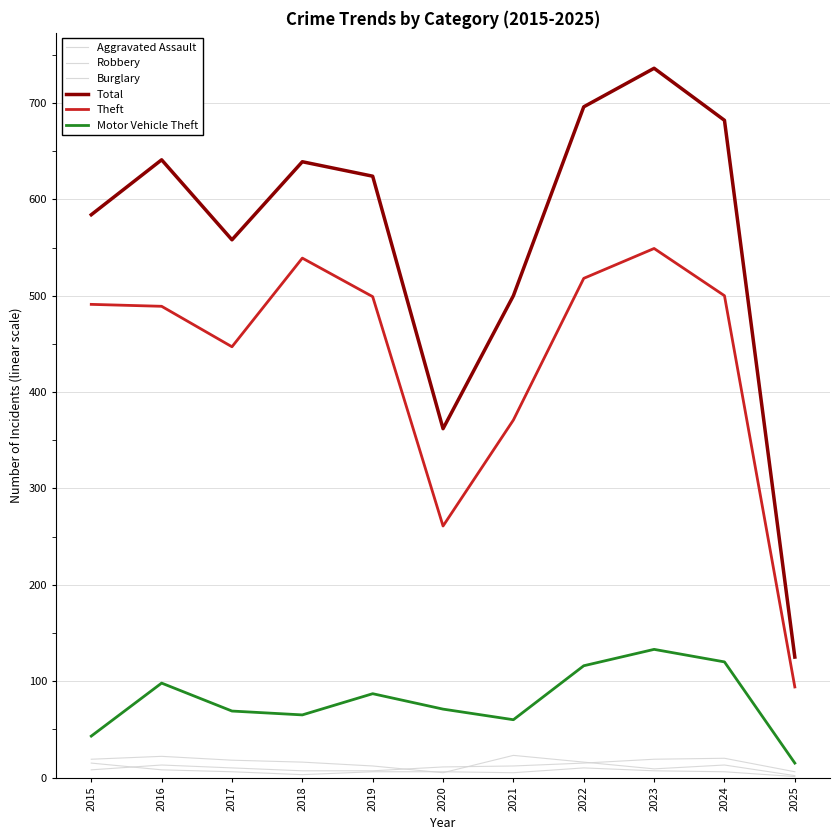

How many lines are shown in the chart?

6